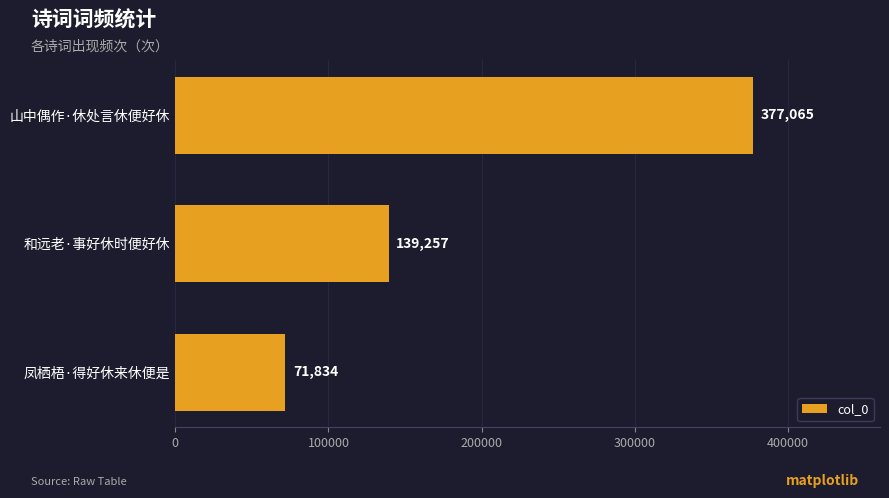

Does the chart contain any negative values?

No